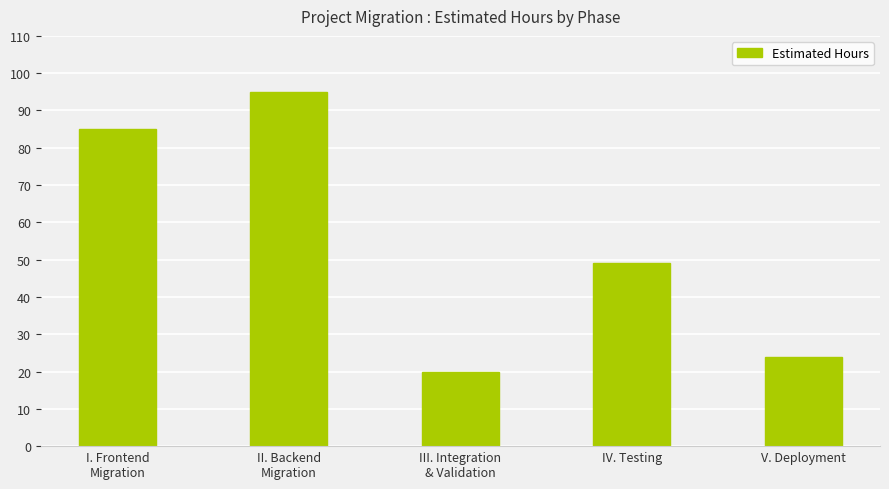

Where is the data nearest to the value 57?

IV. Testing